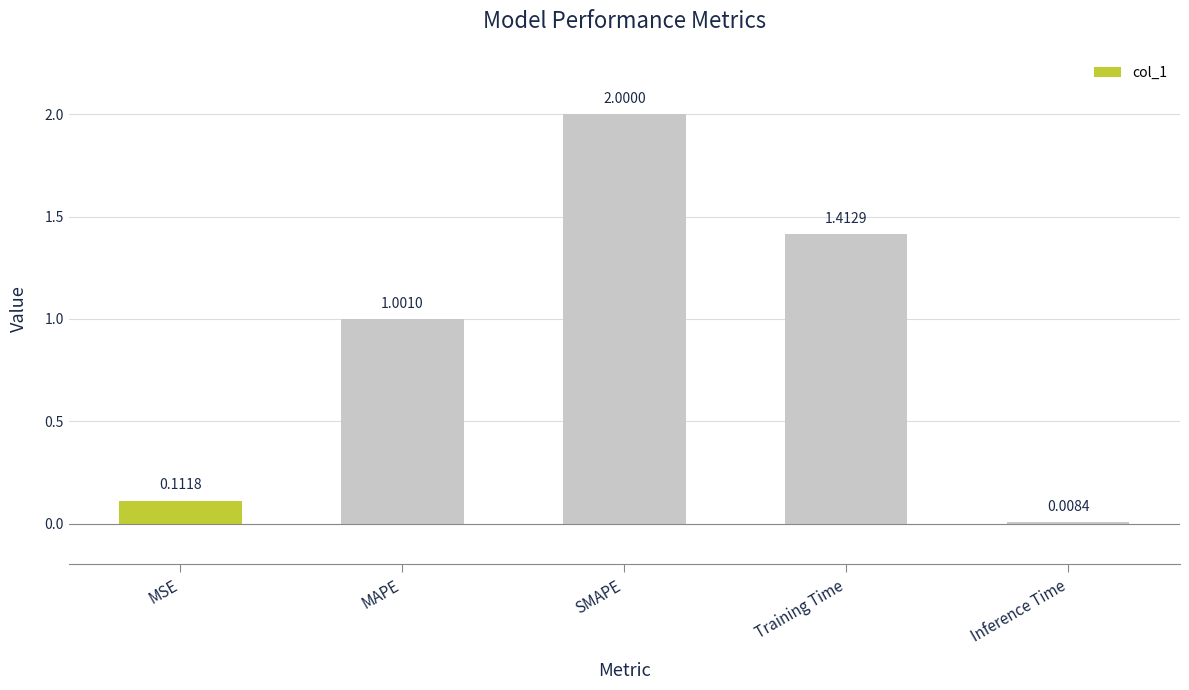

What is the change in value from MAPE to SMAPE?

+1.0